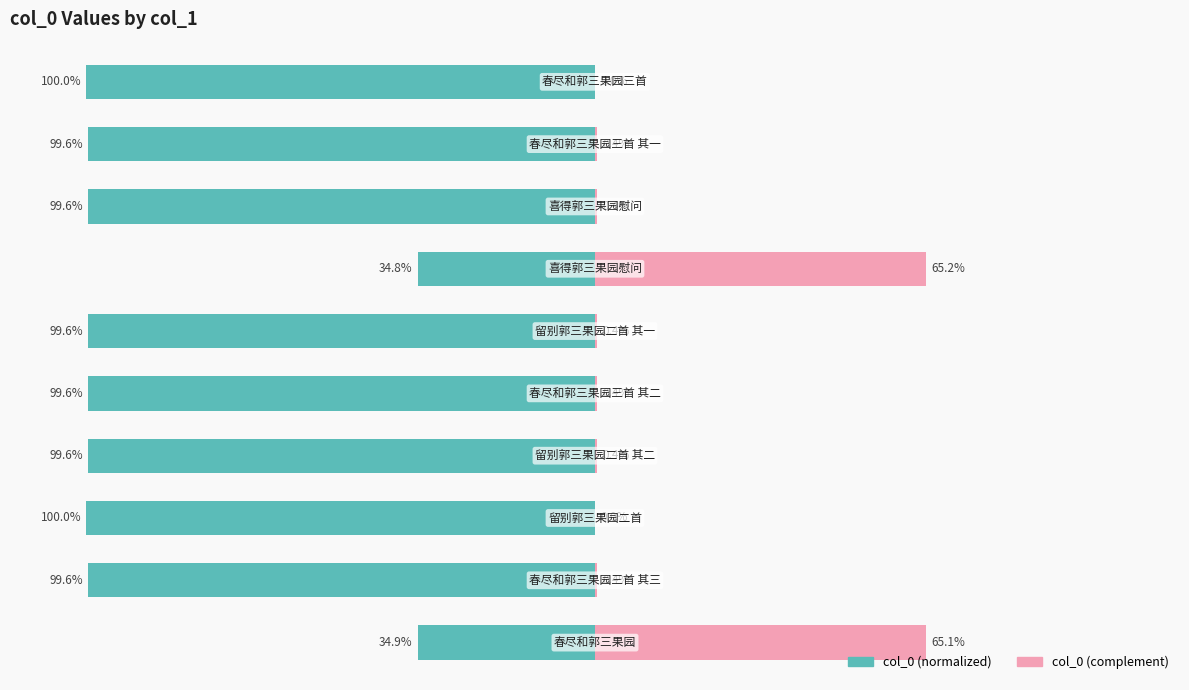

What is the difference between the col_0 (right) values at 6 and 3?

64.8